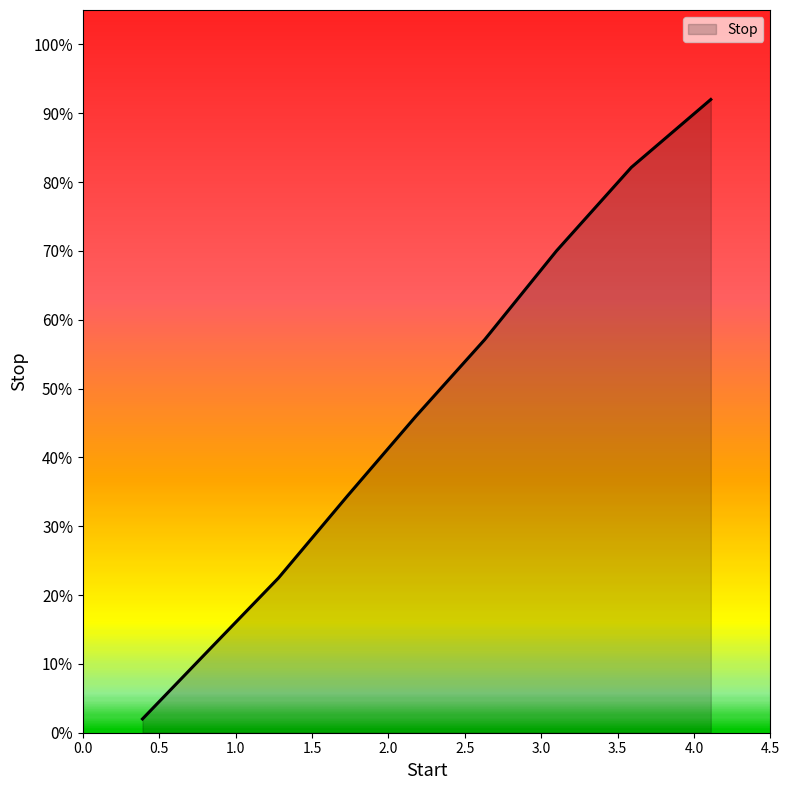

What is the greatest value displayed?

0.9